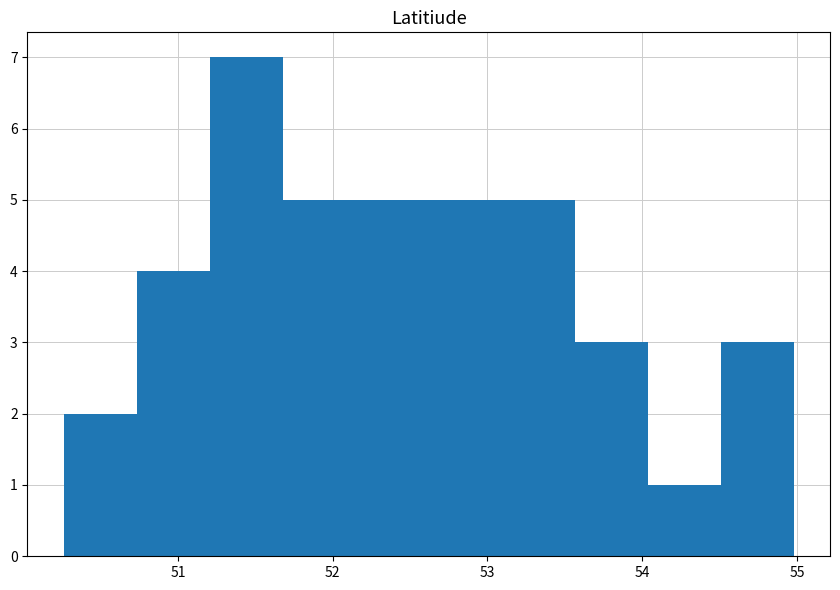

Reading left to right, list every bar in this chart as the range it spans on the x-axis followed by its height. Neither the bar edges nor the heights are printed on the chart, so give them approximately, as read against the axes.

50.3 to 50.7: 2
50.7 to 51.2: 4
51.2 to 51.7: 7
51.7 to 52.1: 5
52.1 to 52.6: 5
52.6 to 53.1: 5
53.1 to 53.6: 5
53.6 to 54.0: 3
54.0 to 54.5: 1
54.5 to 55.0: 3